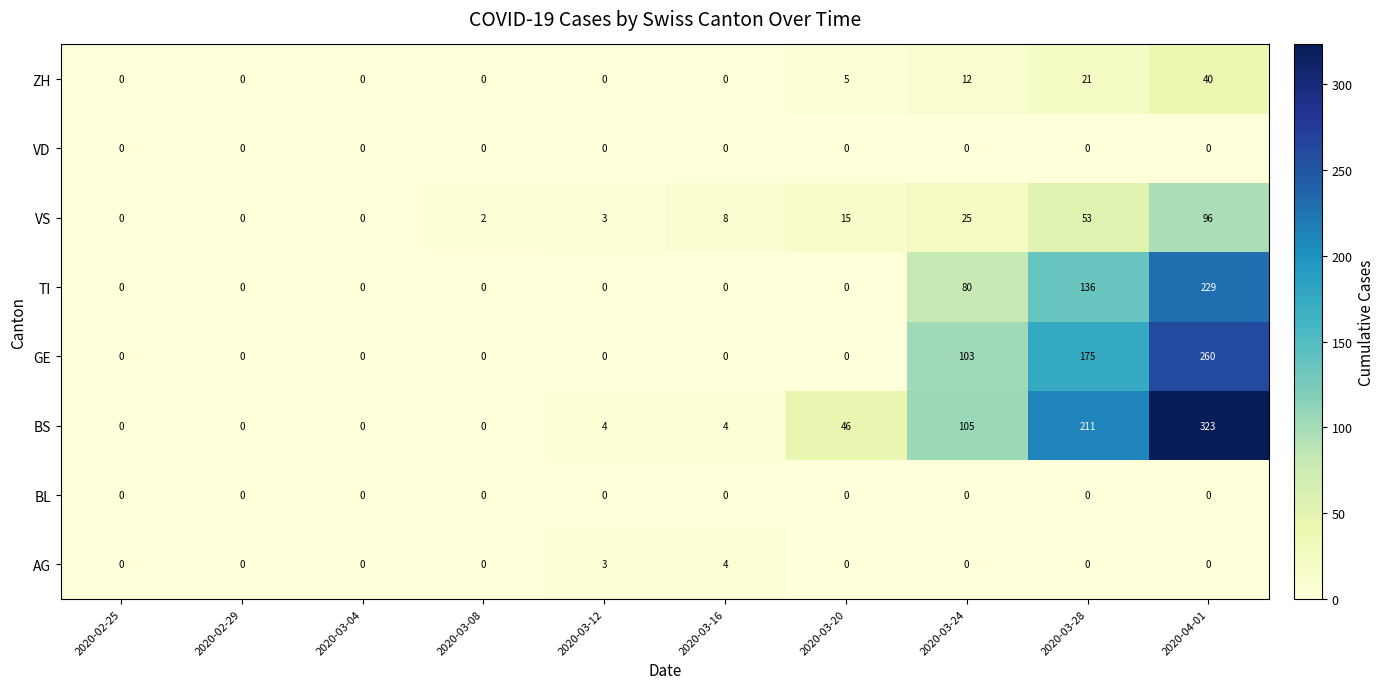

Which series has the largest range (max minus min)?

BS